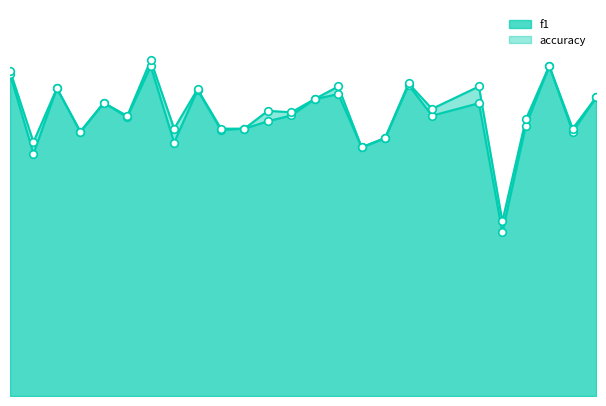

At how many categories does at least one series exceed 0?

25